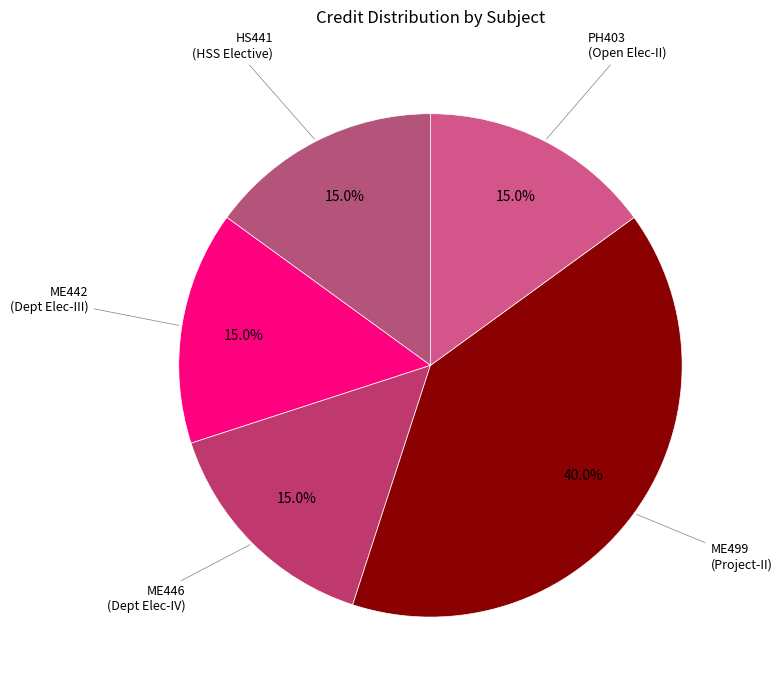

How many slices are in this pie chart?

5